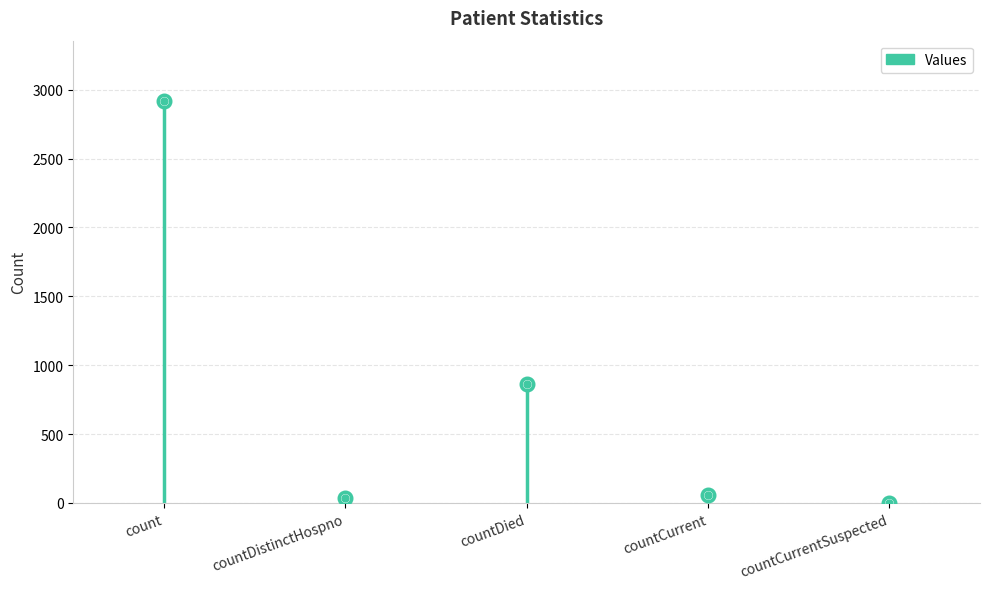

Where is the first local minimum?

countDistinctHospno